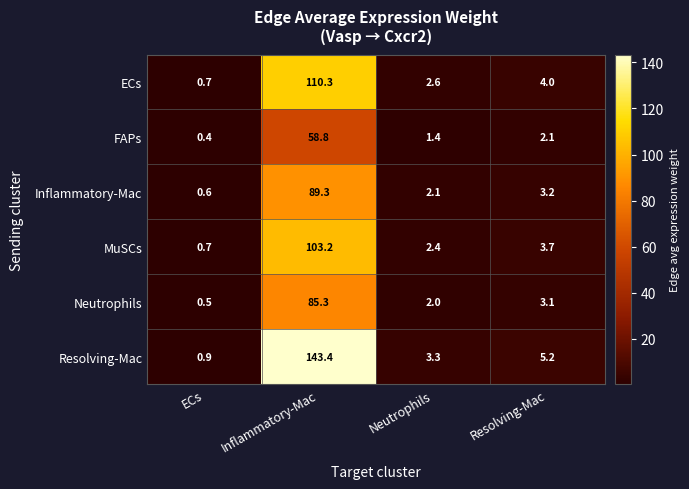

Which series has the largest range (max minus min)?

Resolving-Mac